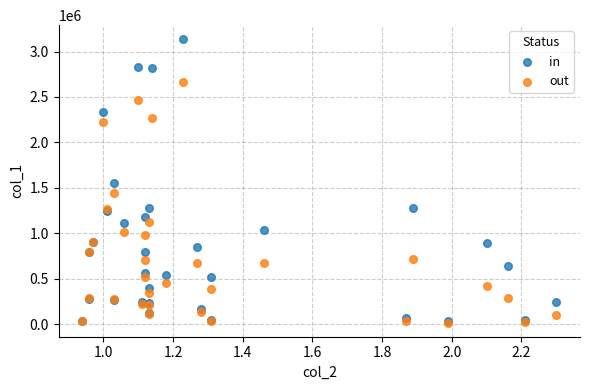

What are all the series names shown in the legend?

in, out